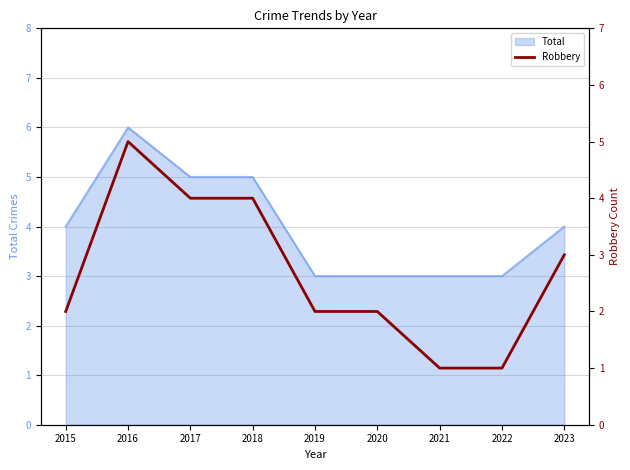

How many interior local peaks (higher than both neighbors) does the data have?

1